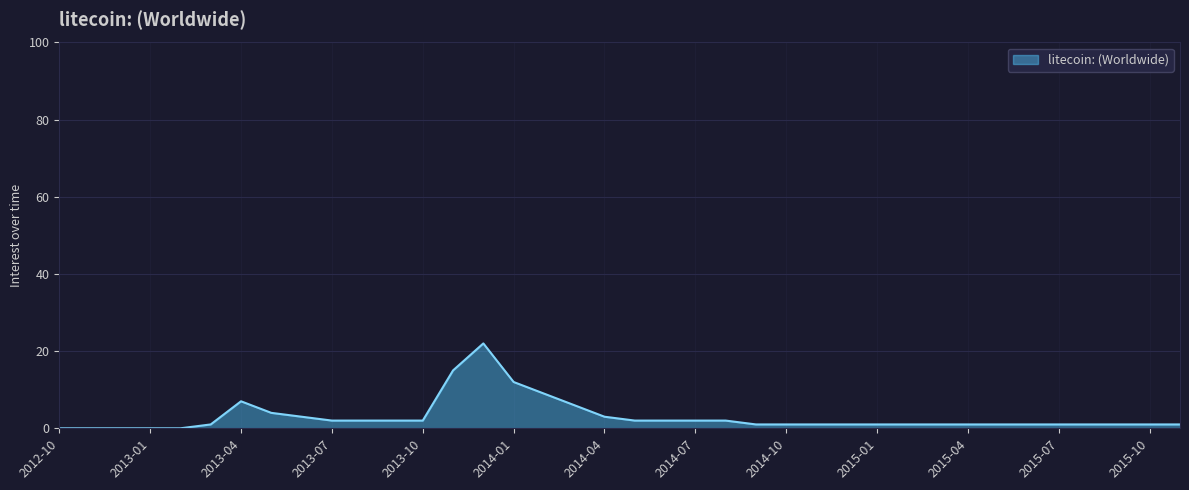

What is the difference between the maximum and minimum values?

22